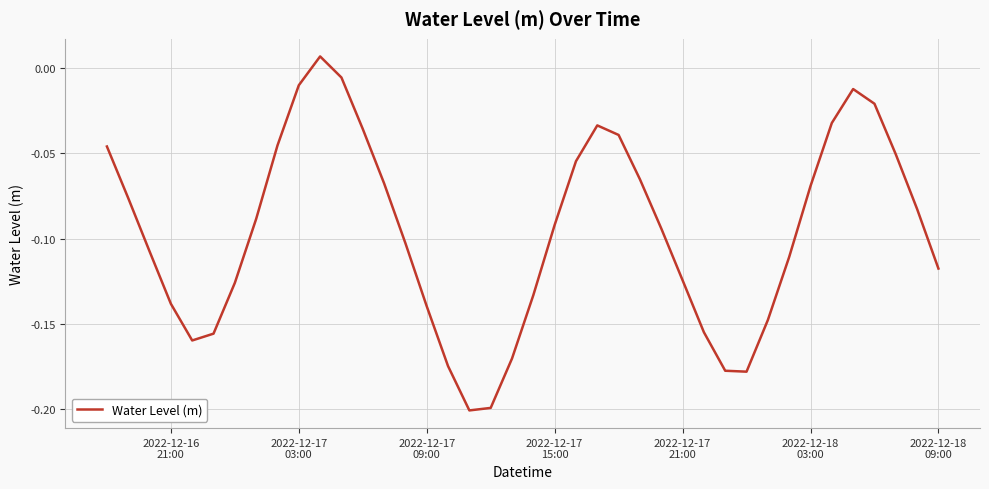

True or false: there are more than 1 points higher than both neighbors.

True